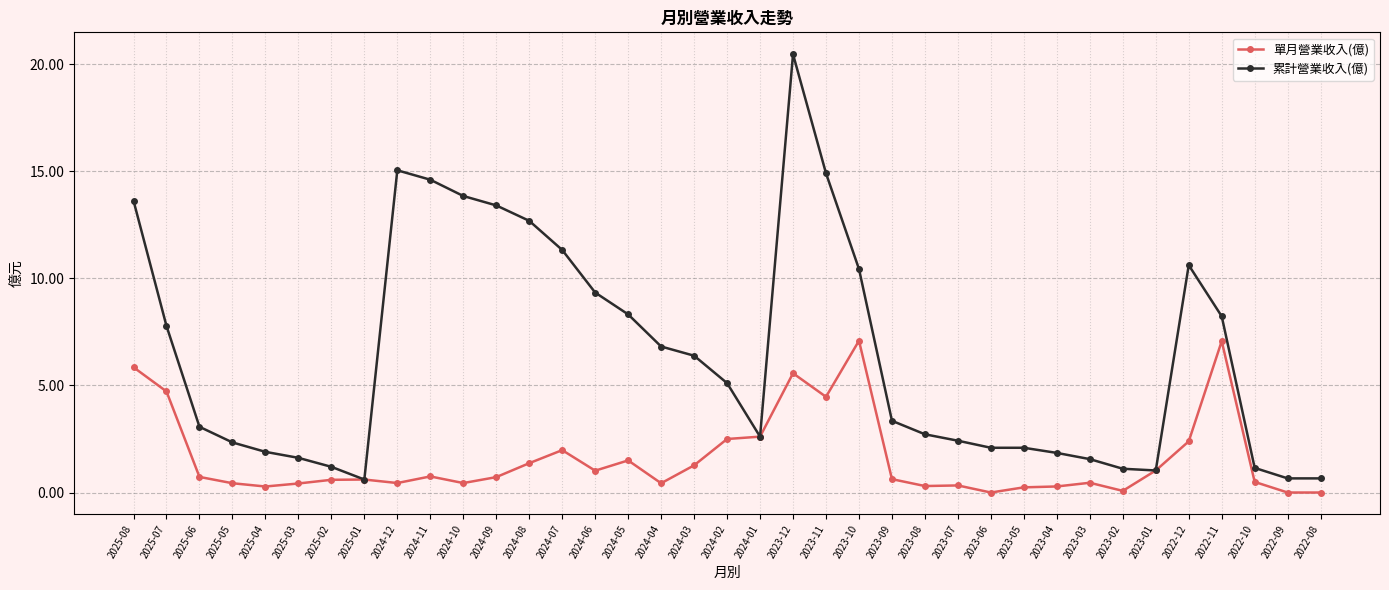

Which series has the largest range (max minus min)?

累計營業收入(億)